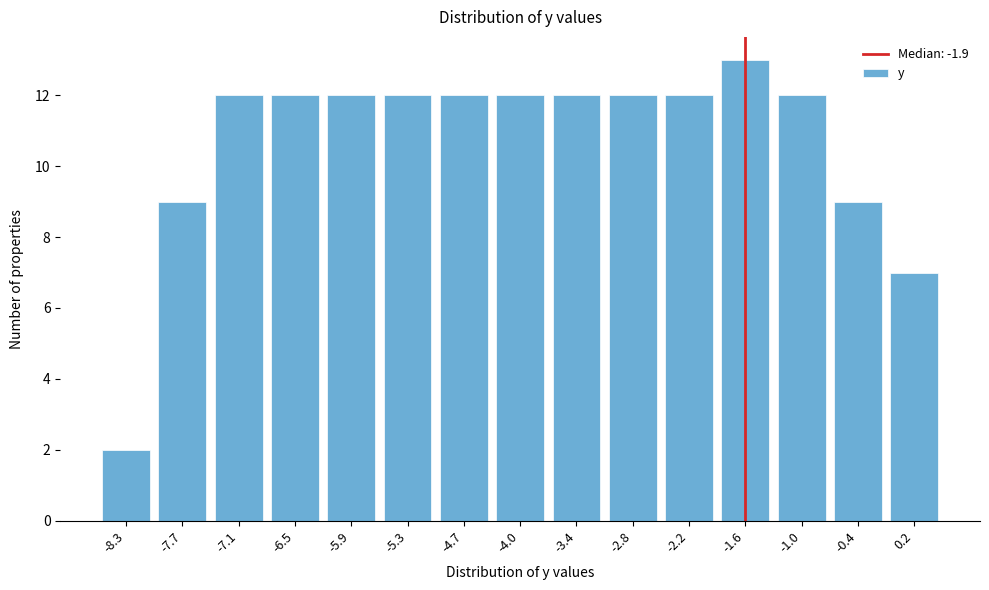

Reading left to right, list all the values displayed in this chart.

-8.3=2	-7.7=9	-7.1=12	-6.5=12	-5.9=12	-5.3=12	-4.7=12	-4.0=12	-3.4=12	-2.8=12	-2.2=12	-1.6=13	-1.0=12	-0.4=9	0.2=7